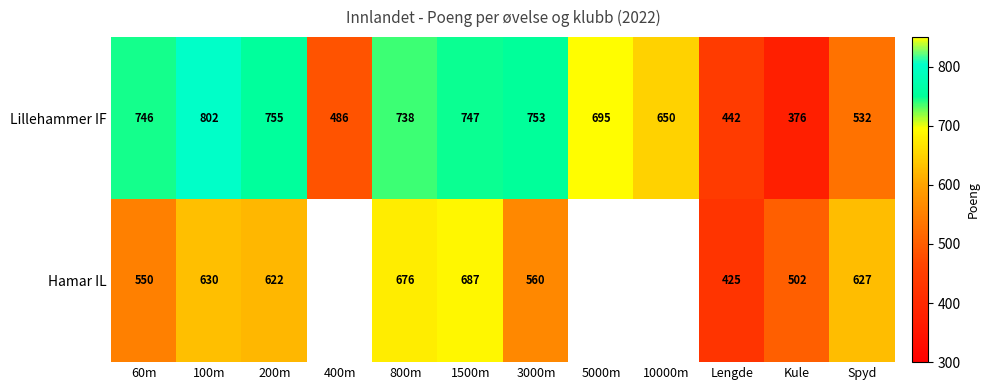

True or false: Lillehammer IF has a value of 746 at 60m.

True